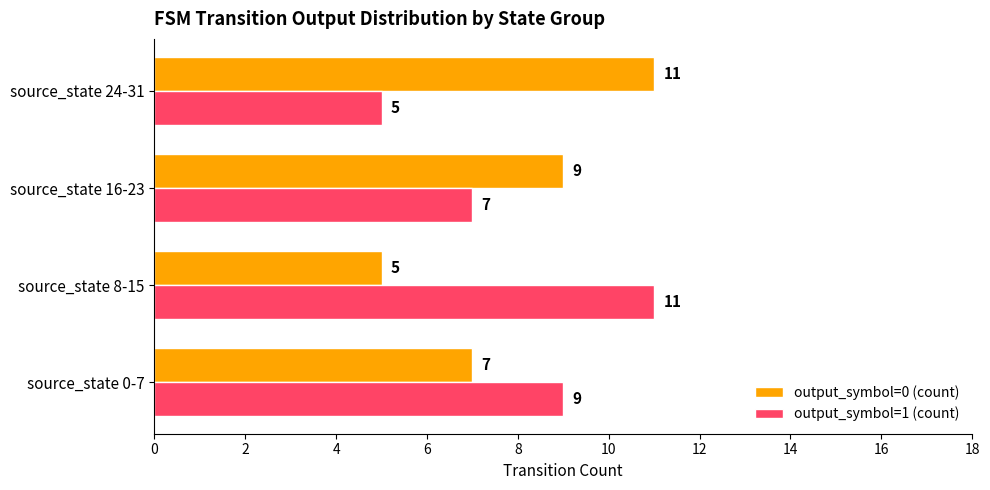

What are all the series names shown in the legend?

output_symbol=0 (count), output_symbol=1 (count)